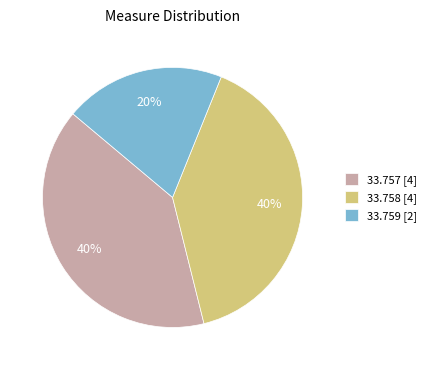

Approximately how many times larger is the value at 33.757 [4] compared to 33.759 [2]?

2.0